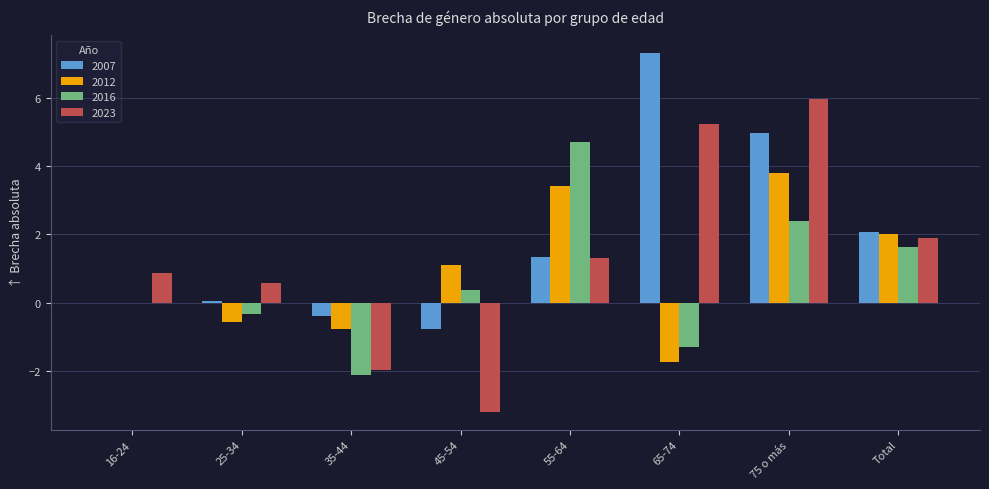

What value does the 2007 series have at 45-54?

-0.8